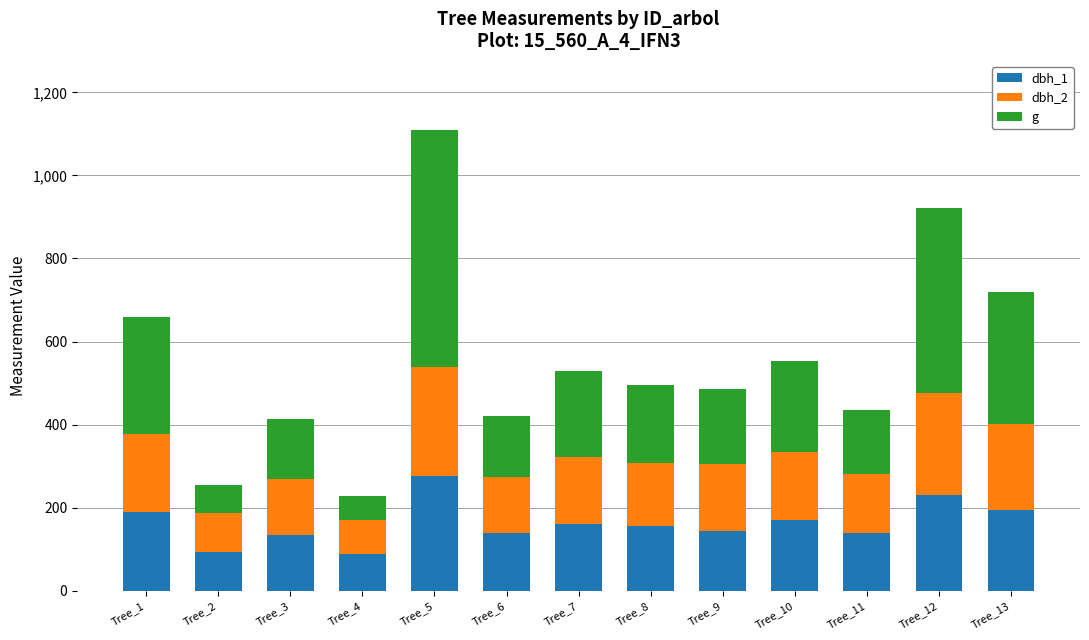

The value of dbh_1 at Tree_3 is 133.0. True or false?

True